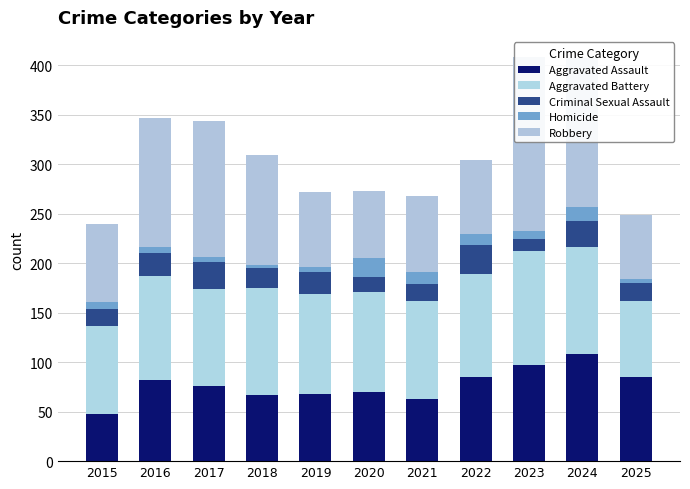

The value of Aggravated Battery at 2023 is 115. True or false?

True